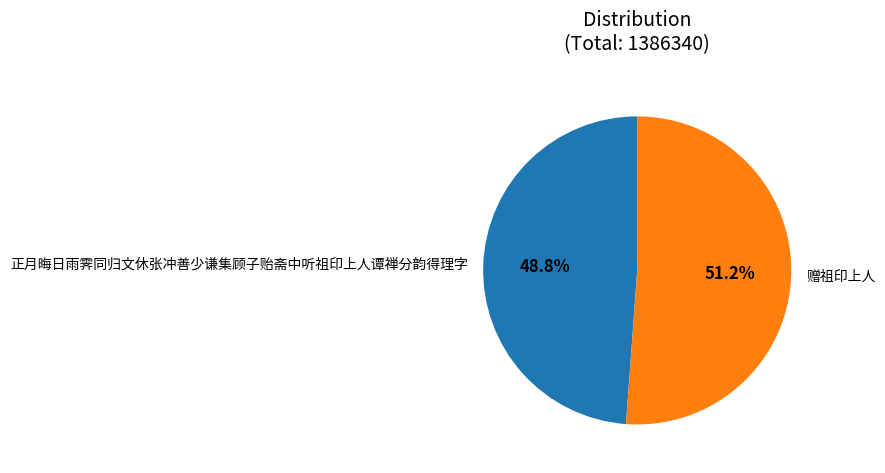

Count the number of slices in the pie.

2